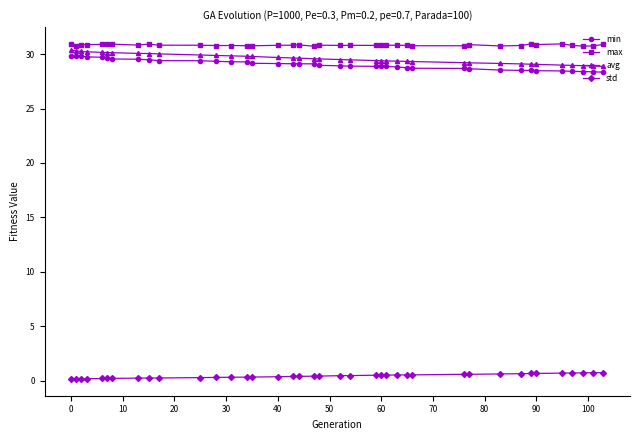

True or false: max and std cross at least once.

False